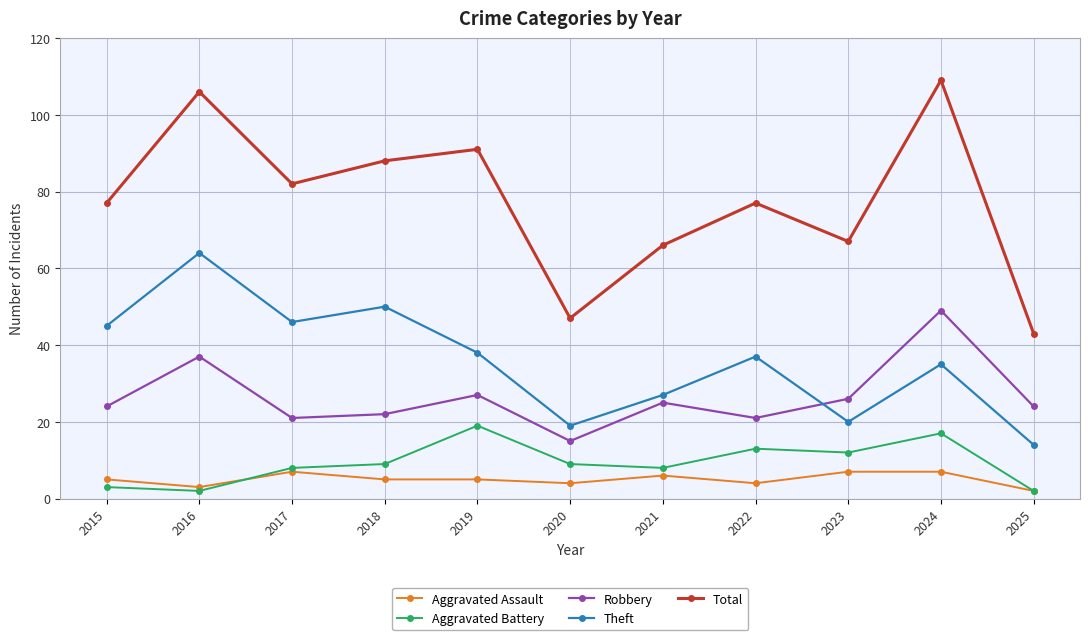

True or false: Aggravated Battery and Robbery cross at least once.

False